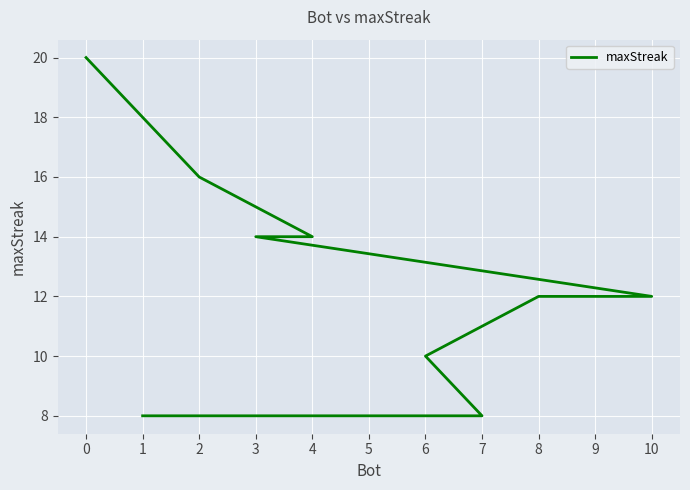

What is the difference between the maximum and minimum values?

12